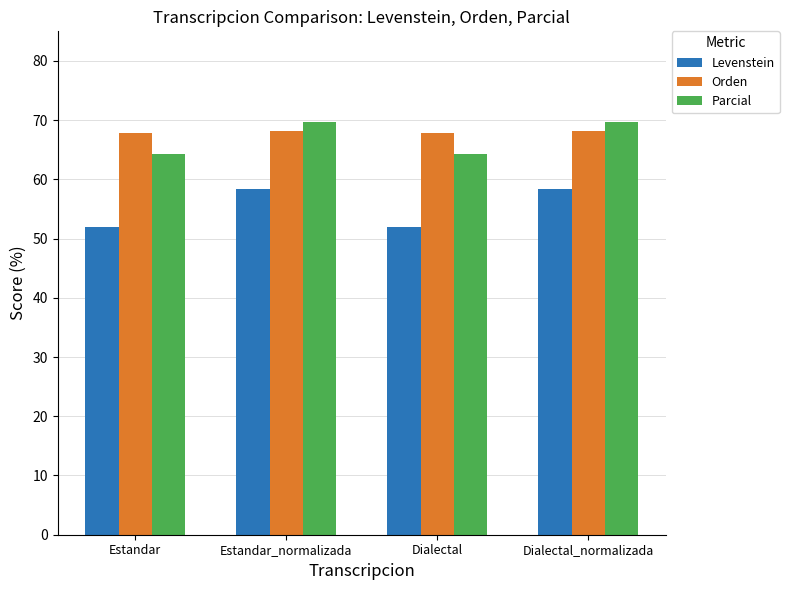

What position from the right is Dialectal?

2